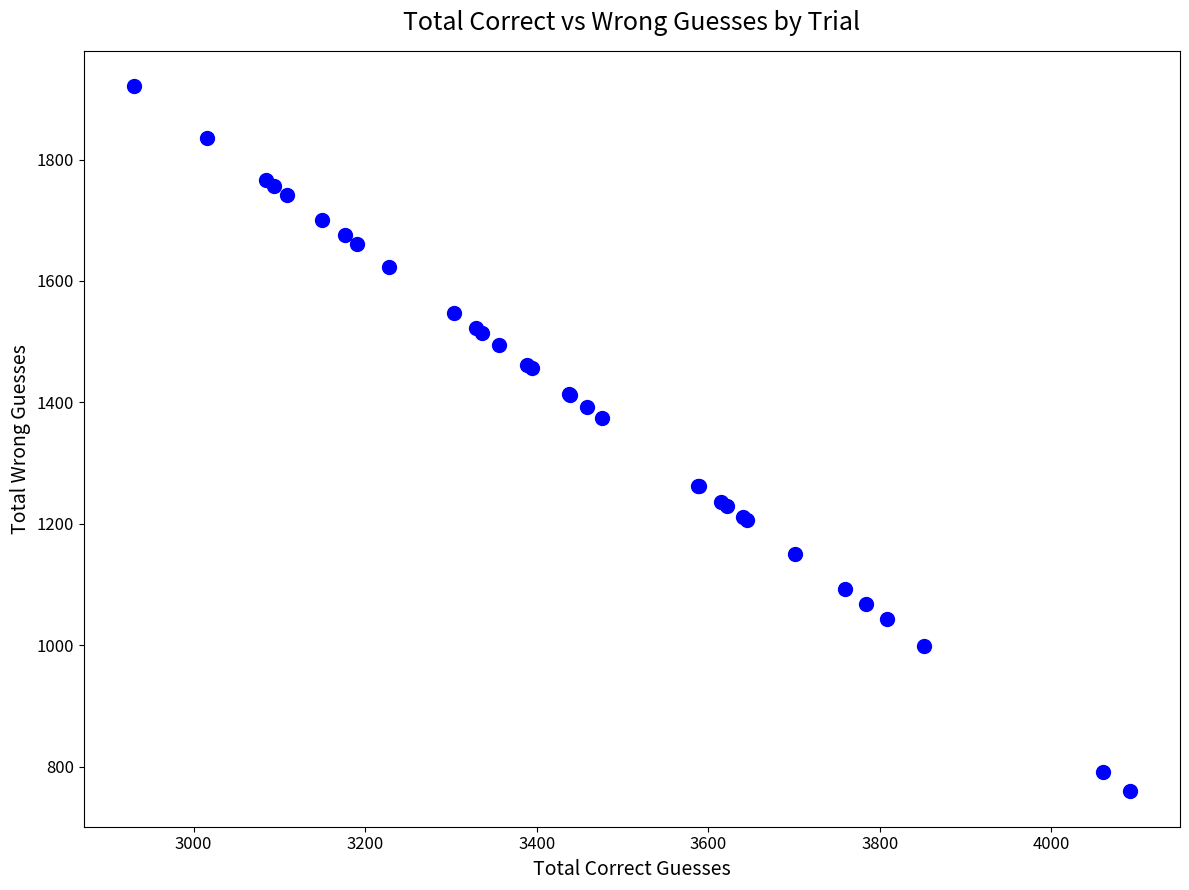

What Y value in the scatter plot is closest to 1340?

1375